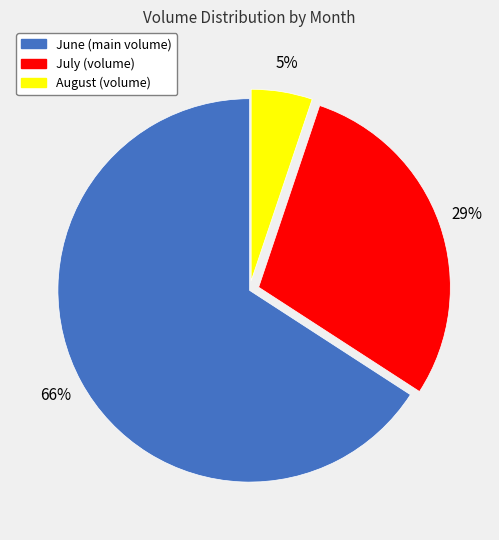

To the nearest percent, what is the average slice percentage?

33%